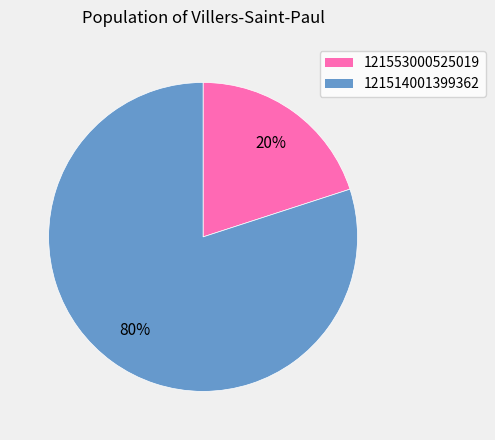

To the nearest percent, what percentage of the pie is 121553000525019?

20%